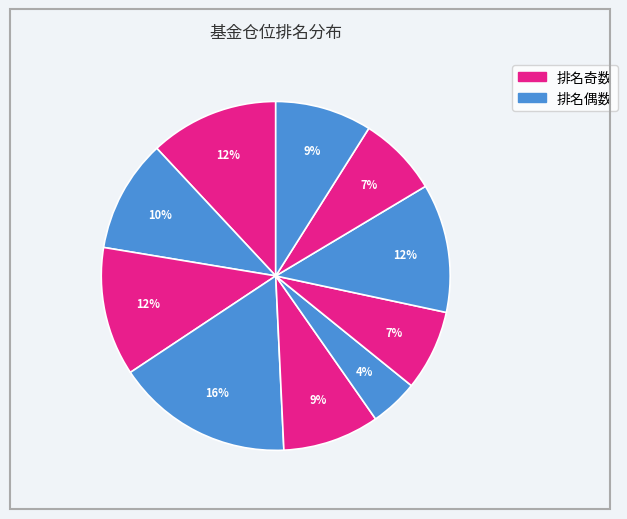

How many segments does this pie chart have?

10